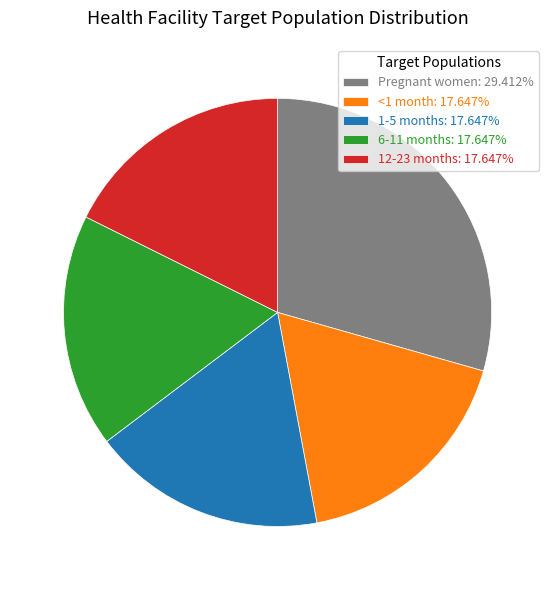

Combined, do Pregnant women: 29.412% and 12-23 months: 17.647% account for over 50%?

No